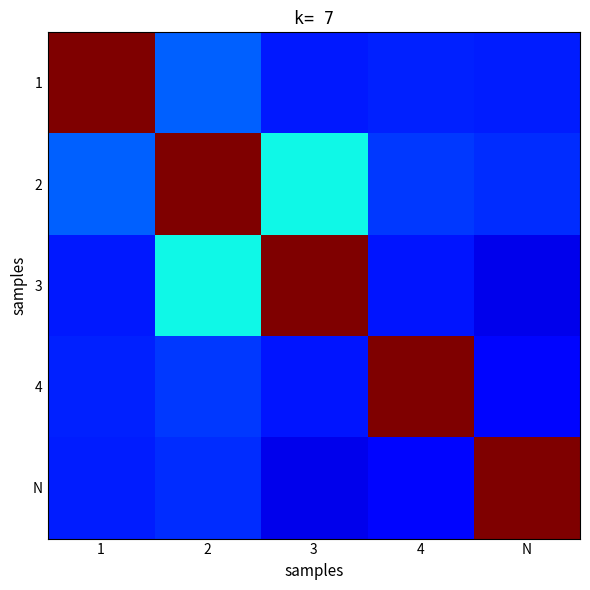

Reading left to right, transcribe all the data shown in this chart.

1: 1=1.0	2=0.2	3=0.2	4=0.2	N=0.2
2: 1=0.2	2=1.0	3=0.4	4=0.2	N=0.2
3: 1=0.2	2=0.4	3=1.0	4=0.1	N=0.1
4: 1=0.2	2=0.2	3=0.1	4=1.0	N=0.1
N: 1=0.2	2=0.2	3=0.1	4=0.1	N=1.0